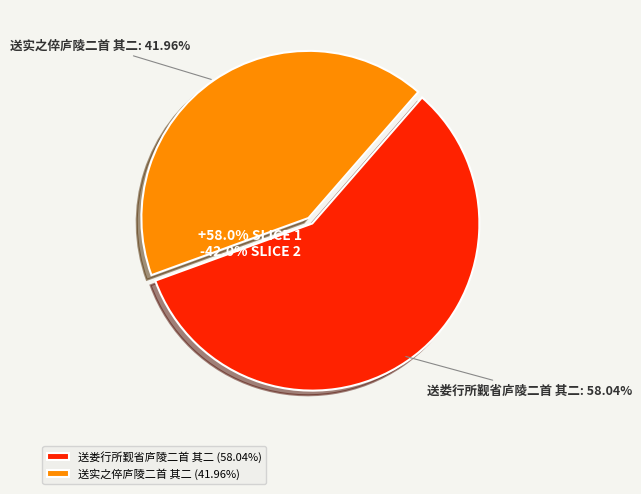

Which slice represents more than half of the pie?

送娄行所觐省庐陵二首 其二